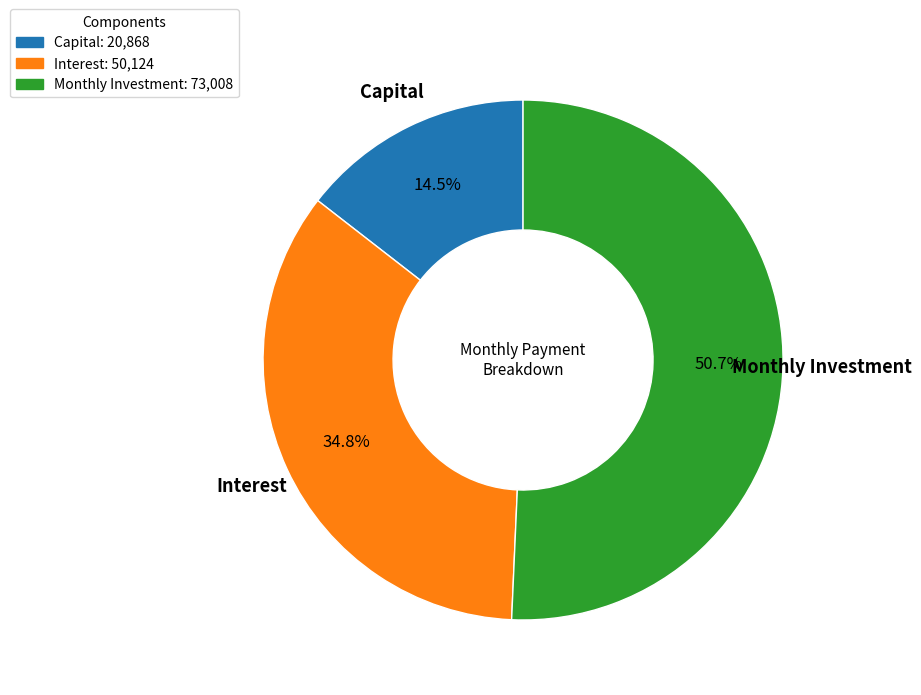

Is there any slice that represents more than half of the pie?

Yes